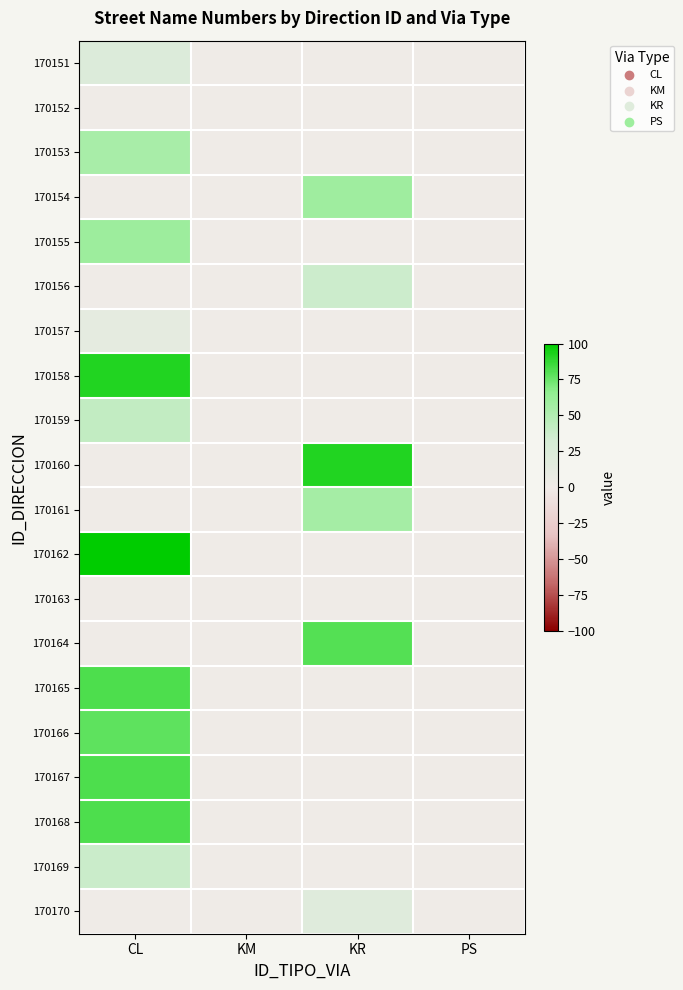

At which category is the sum across all series the highest?

CL